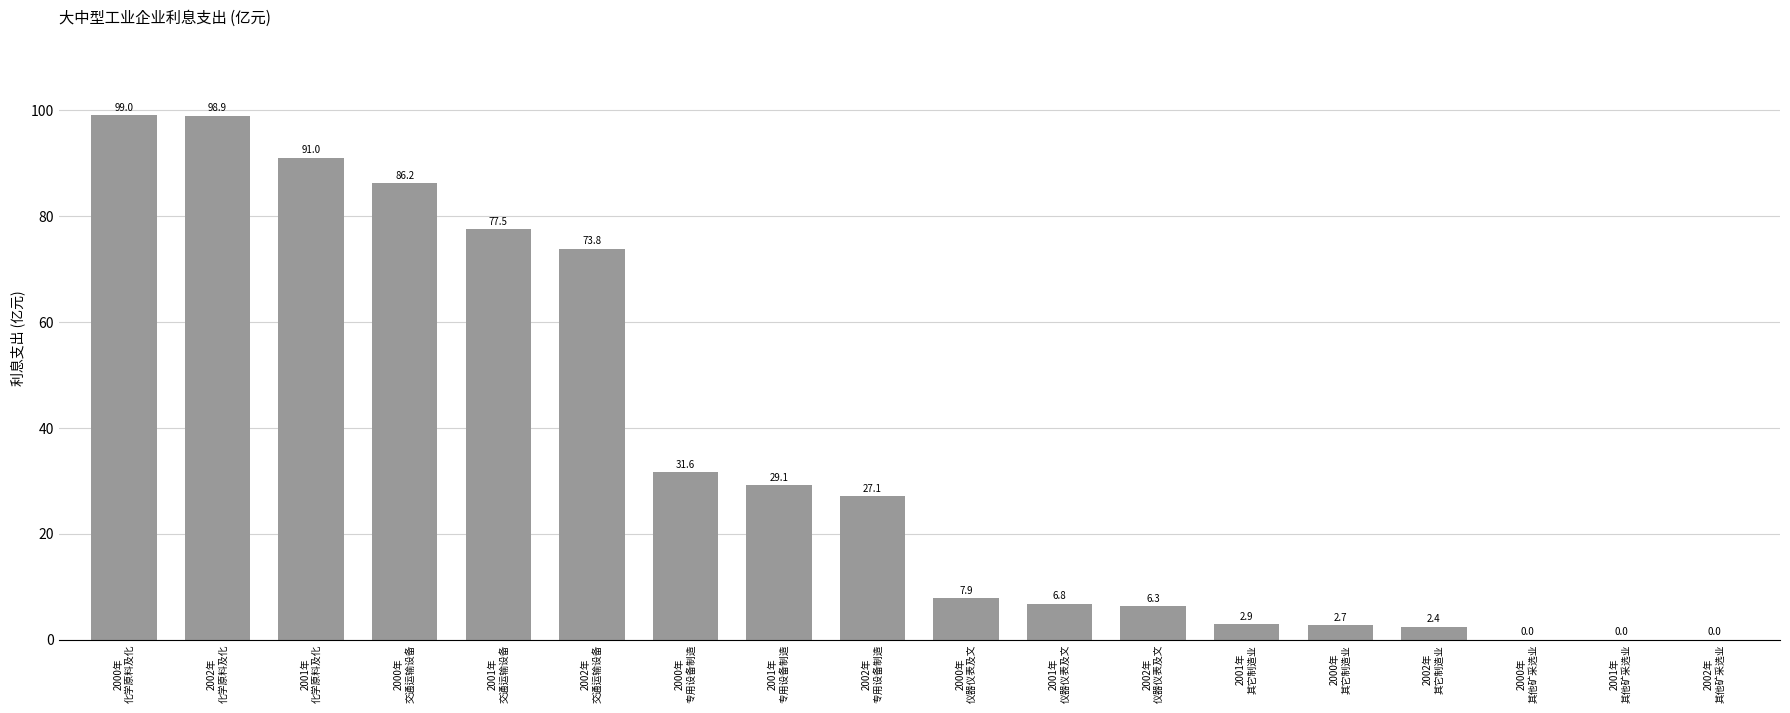

Count the number of categories in the chart.

18